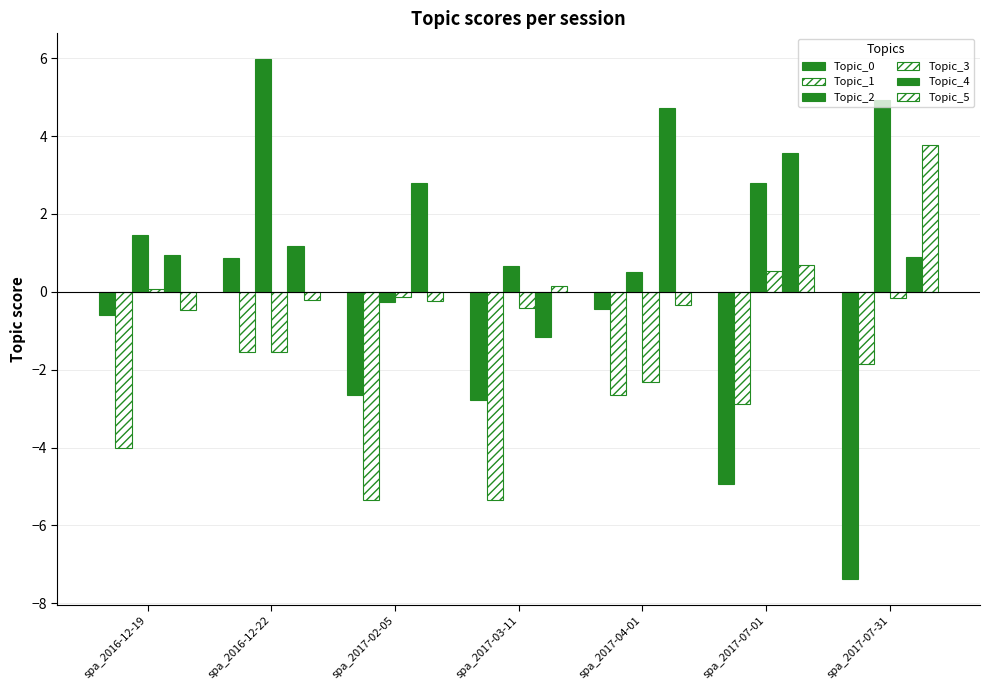

Does the chart contain any negative values?

Yes